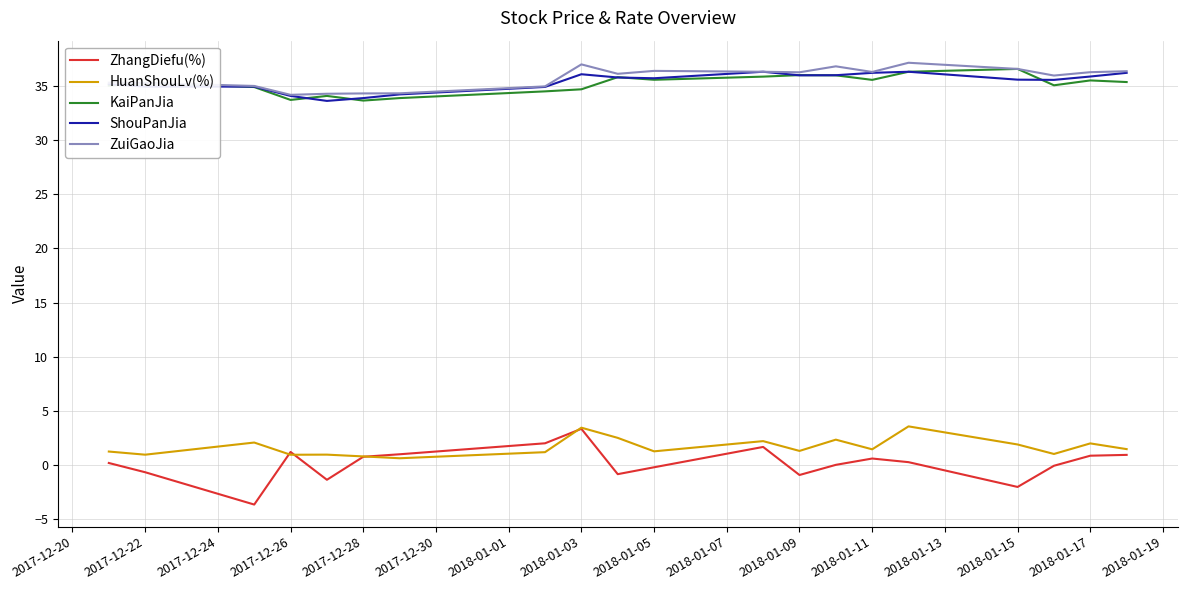

True or false: ZuiGaoJia and HuanShouLv(%) intersect in this chart.

False